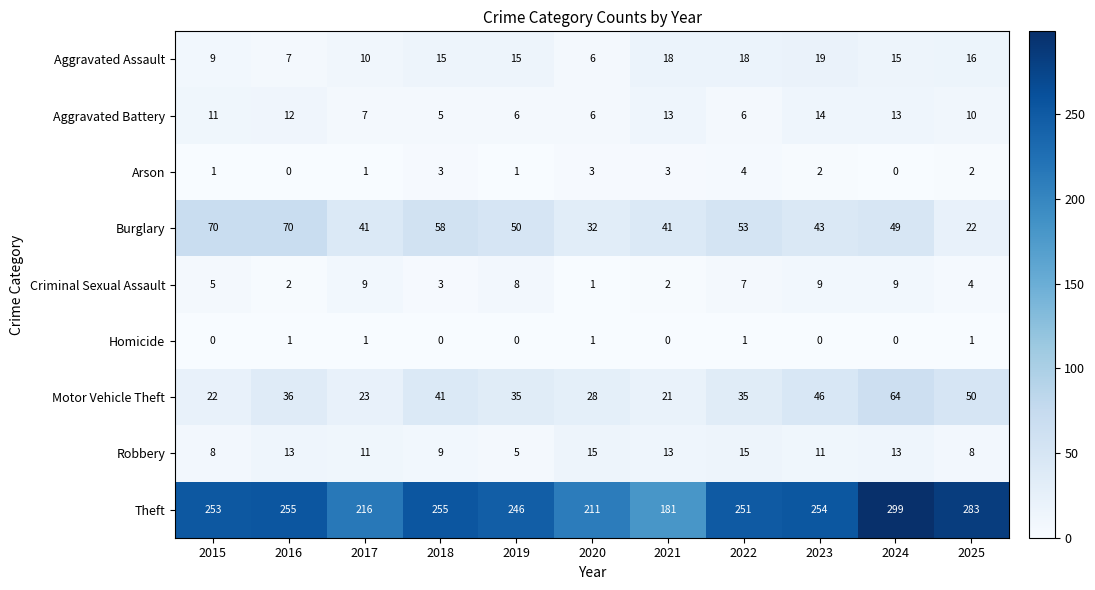

What is the difference between the maximum and minimum values in the Criminal Sexual Assault series?

8